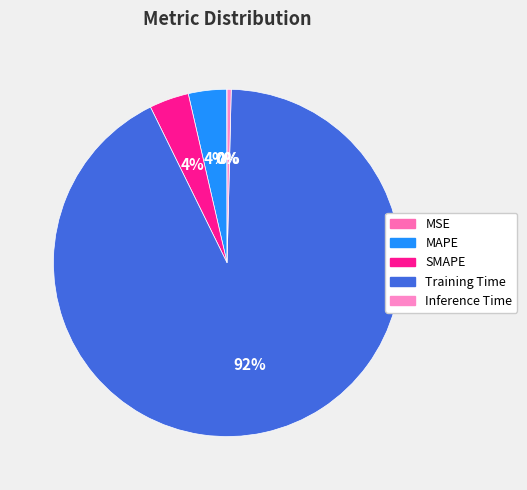

Count the number of slices in the pie.

5